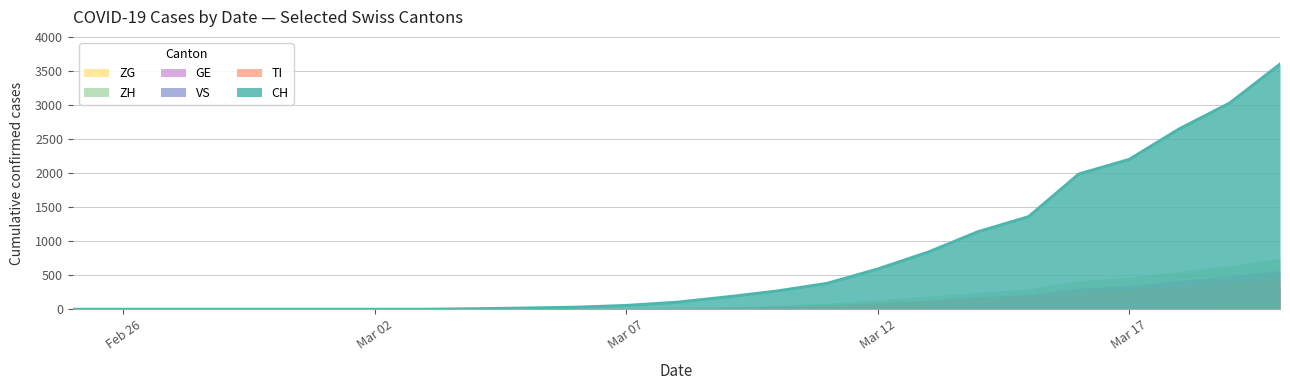

Count the number of data series in this chart.

6